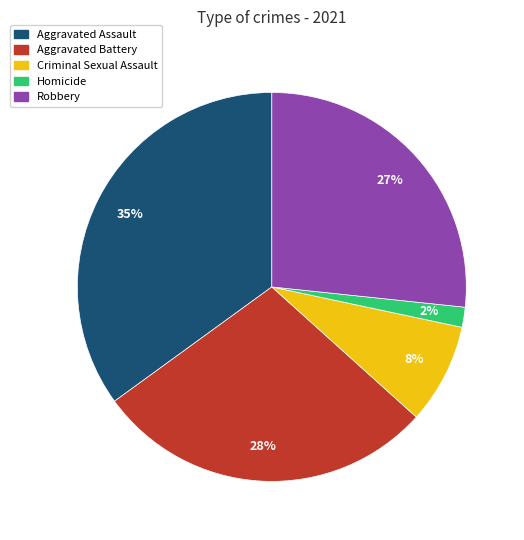

Is Robbery the majority of the pie?

No